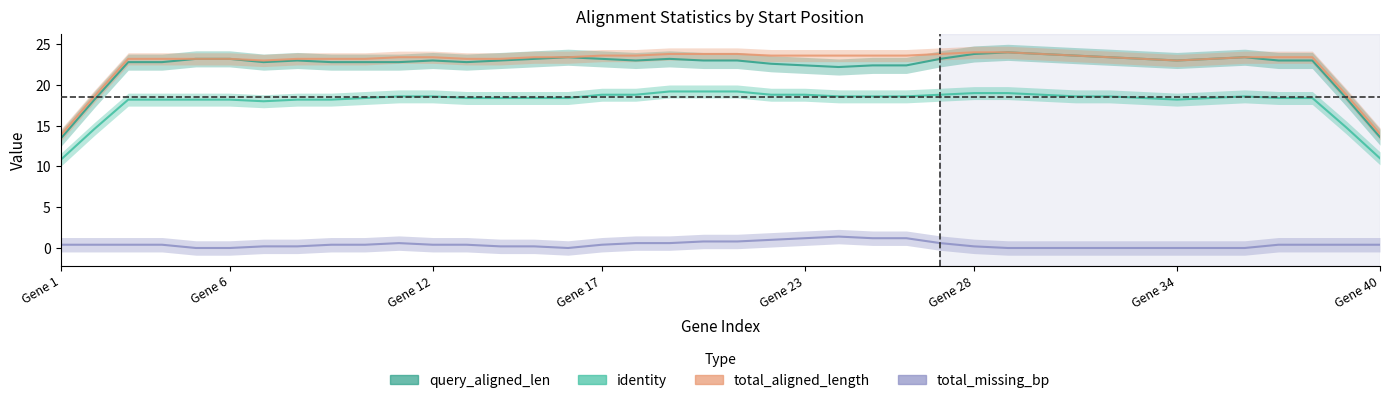

The total_aligned_length series shows 14 at 2. True or false?

False